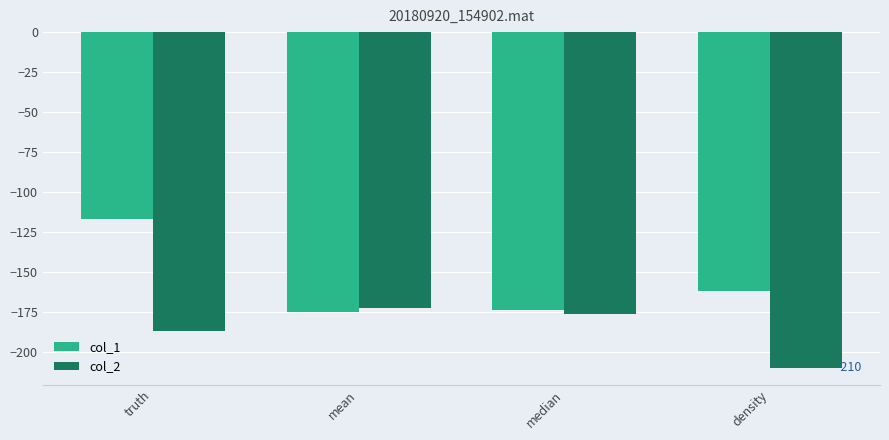

At median, list the series in order from smallest to largest.

col_2, col_1